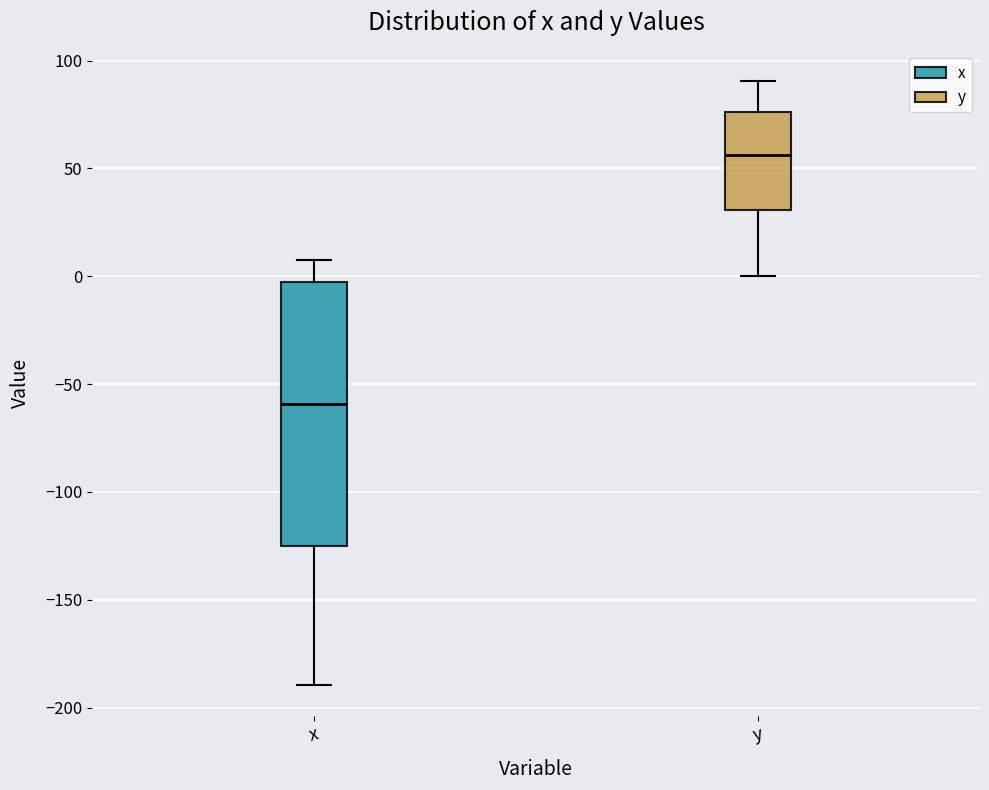

Where does the median line of the box for x sit on the y-axis? The values are not printed on the chart, so give them approximately, as read against the axis.

-60